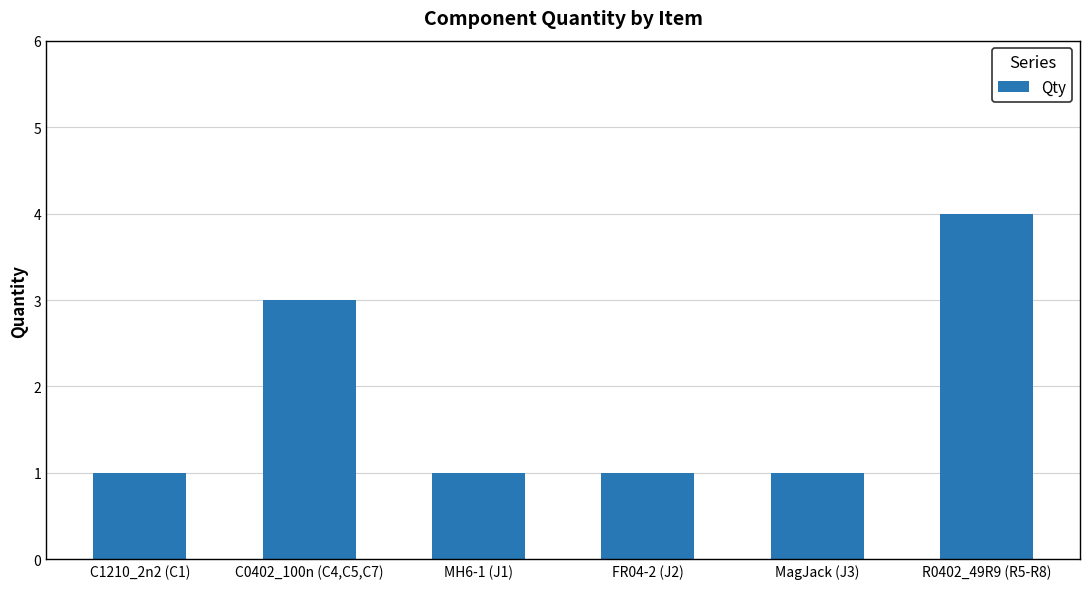

What is the label of the 3rd bar from the left?

MH6-1 (J1)